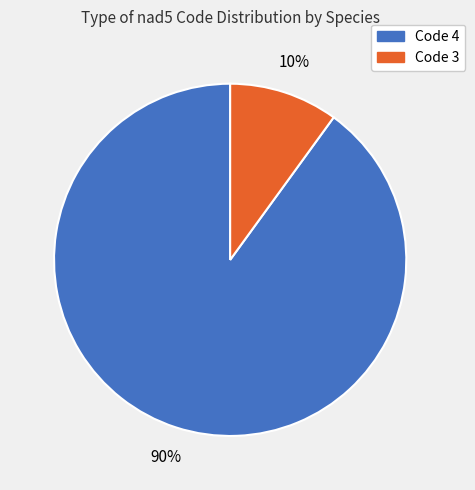

Is there any slice that represents more than half of the pie?

Yes